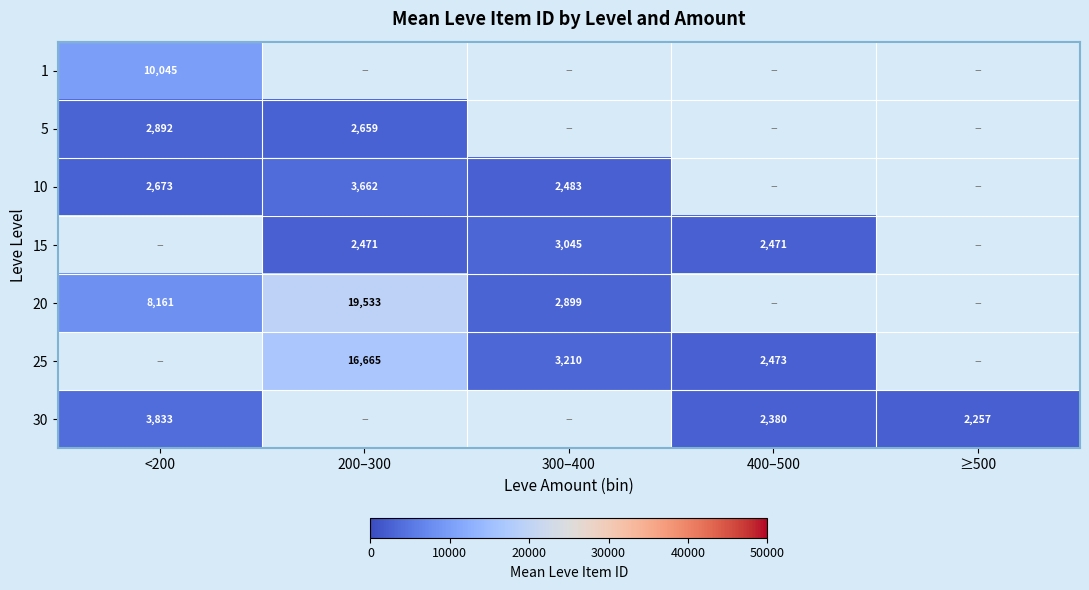

Is the value of 25 at 400–500 greater than the value of 5 at <200?

No